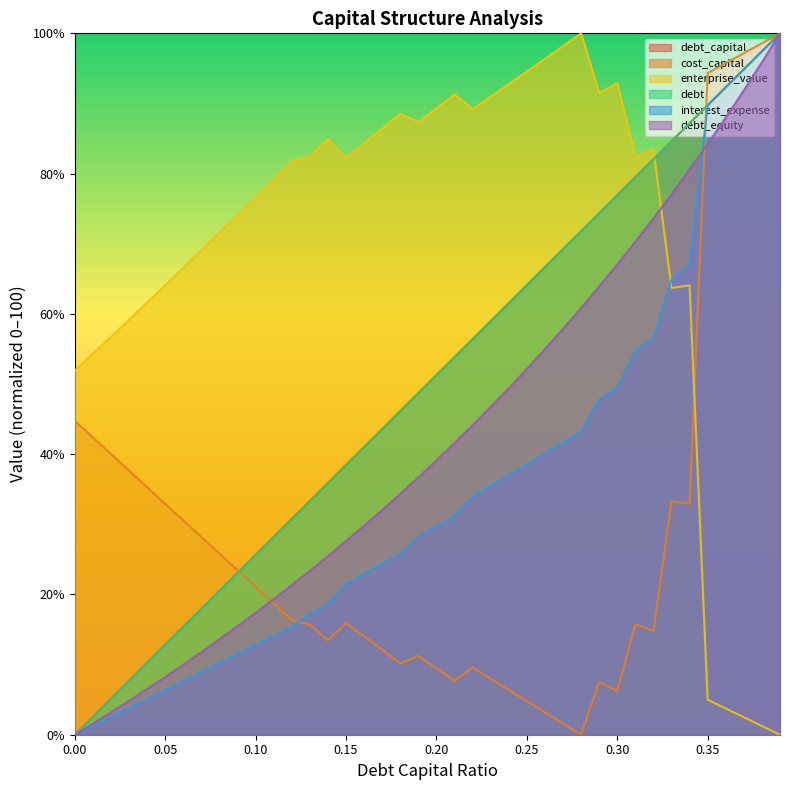

What is the difference between the highest and lowest values at 0.37?

94.7